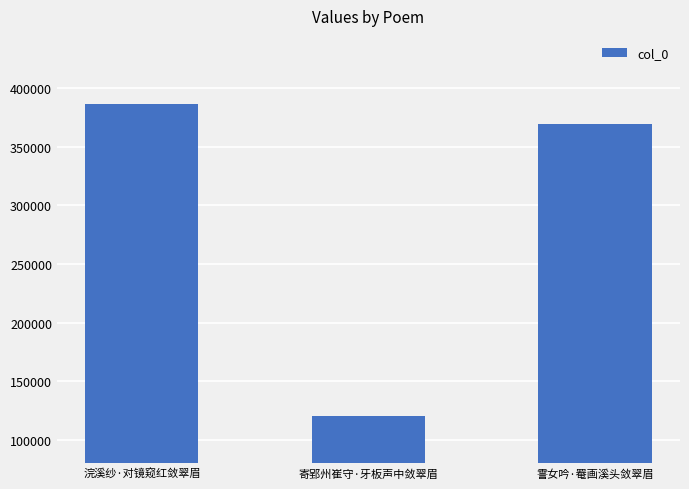

What is the value of the 3rd bar from the left?

369497